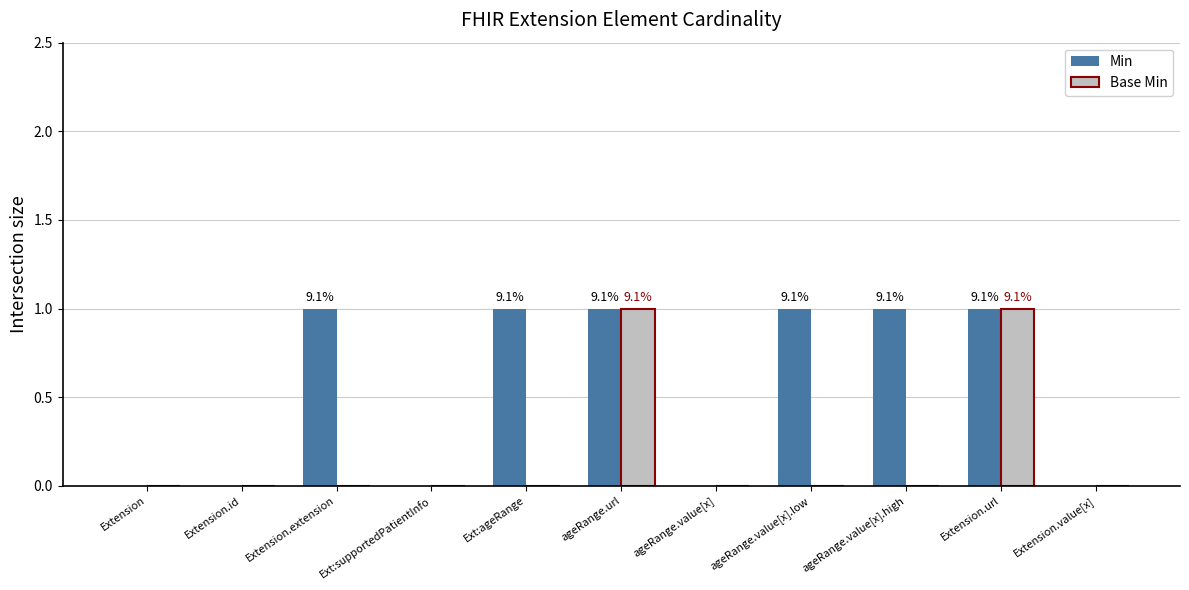

Is it true that Min equals 0 at Ext:supportedPatientInfo?

True